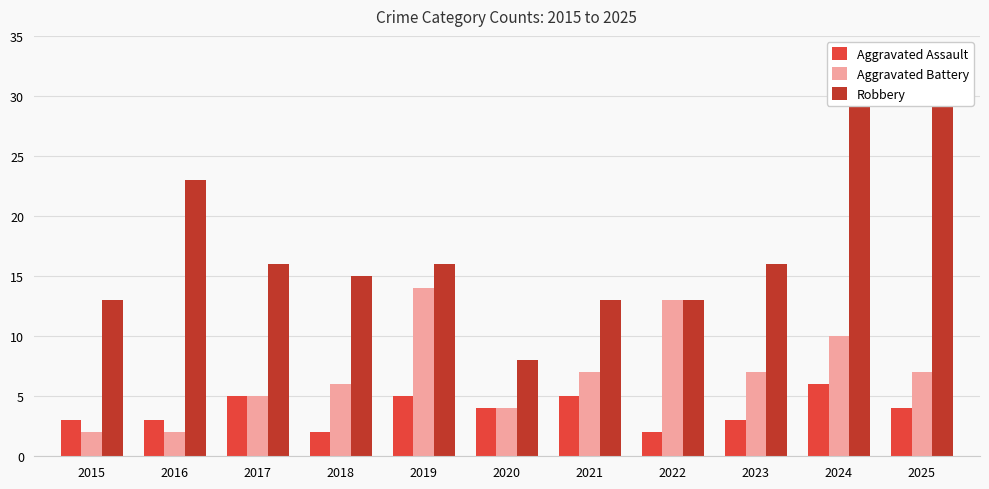

Which series has the largest total across all categories?

Robbery